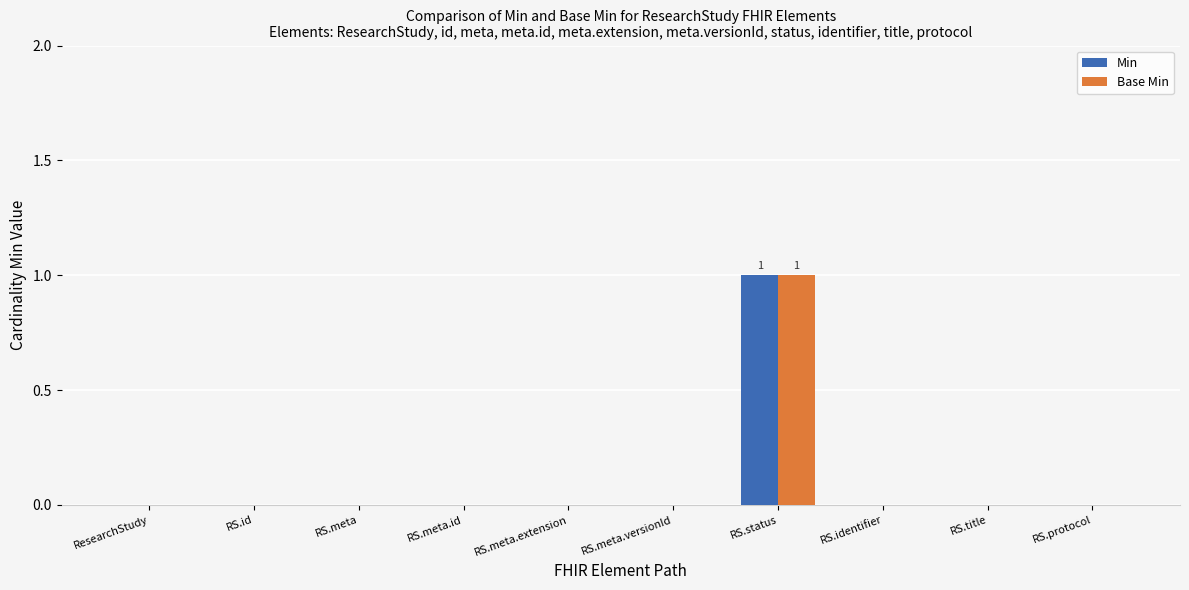

Reading left to right, what are all the values shown in this chart?

Min: ResearchStudy=0	RS.id=0	RS.meta=0	RS.meta.id=0	RS.meta.extension=0	RS.meta.versionId=0	RS.status=1	RS.identifier=0	RS.title=0	RS.protocol=0
Base Min: ResearchStudy=0	RS.id=0	RS.meta=0	RS.meta.id=0	RS.meta.extension=0	RS.meta.versionId=0	RS.status=1	RS.identifier=0	RS.title=0	RS.protocol=0